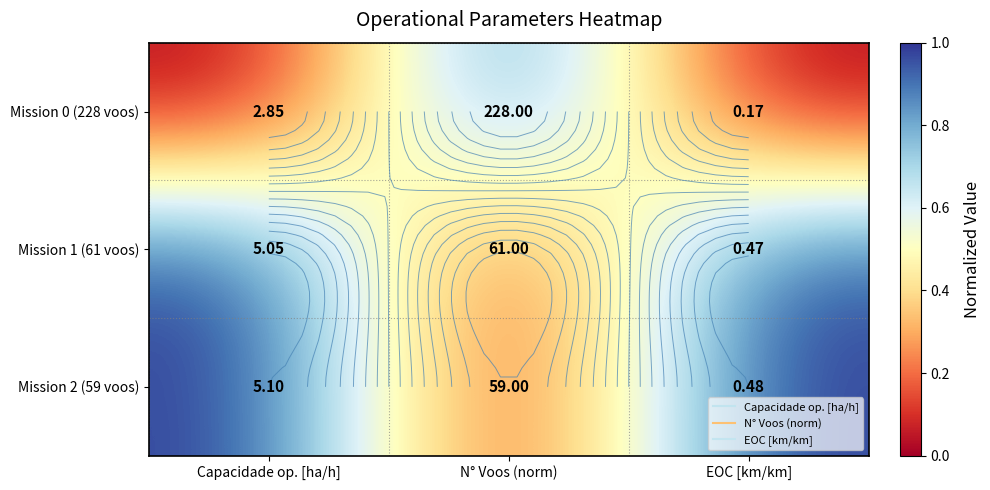

What is the total value across all series at Capacidade op. [ha/h]?

2.0